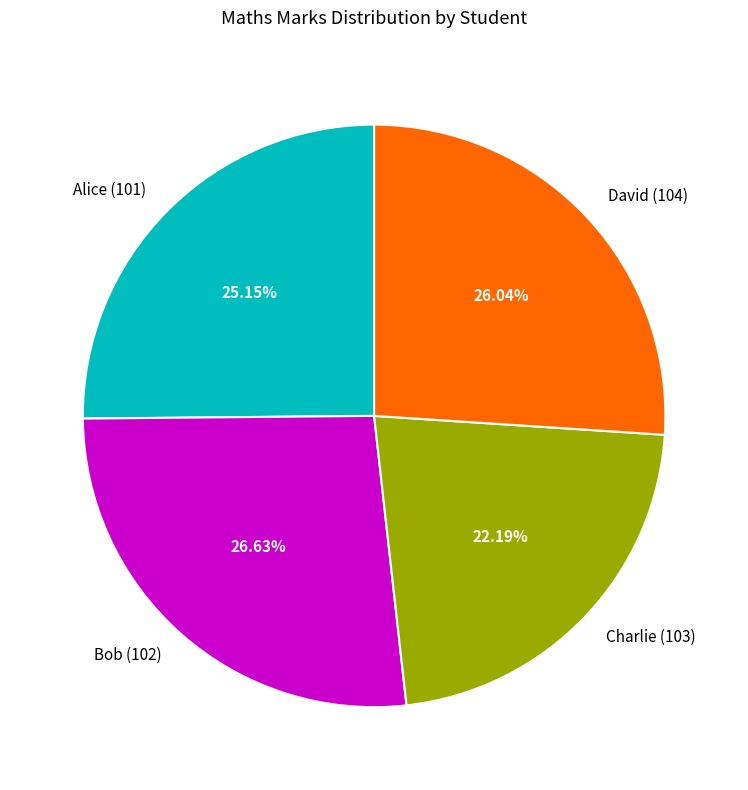

What percentage is the Charlie (103) slice, to the nearest percent?

22%